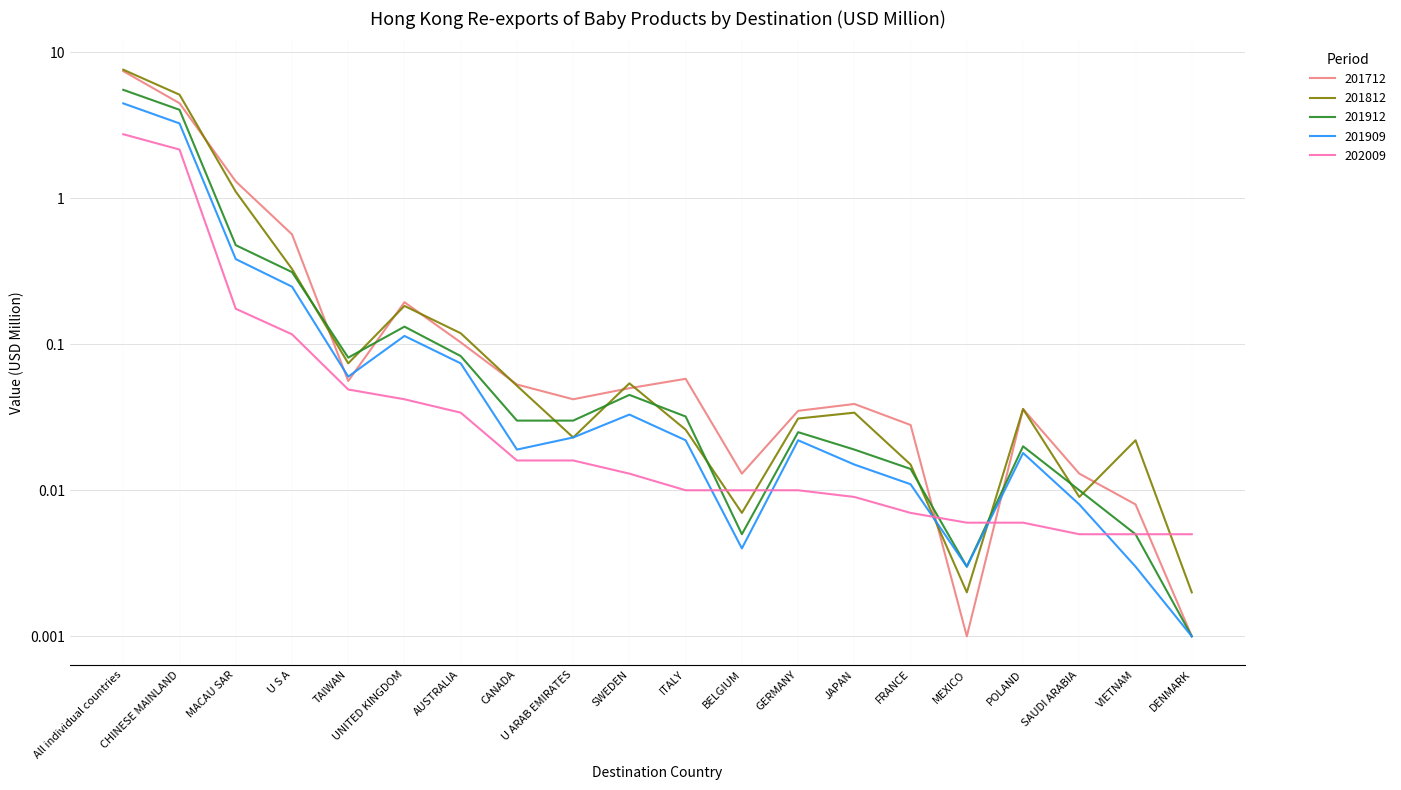

Reading left to right, what are all the values shown in this chart?

201712: 7.4	4.5	1.3	0.6	0.1	0.2	0.1	0.1	0.0	0.1	0.1	0.0	0.0	0.0	0.0	0.0	0.0	0.0	0.0	0.0
201812: 7.6	5.1	1.1	0.3	0.1	0.2	0.1	0.1	0.0	0.1	0.0	0.0	0.0	0.0	0.0	0.0	0.0	0.0	0.0	0.0
201912: 5.5	4.0	0.5	0.3	0.1	0.1	0.1	0.0	0.0	0.0	0.0	0.0	0.0	0.0	0.0	0.0	0.0	0.0	0.0	0.0
201909: 4.5	3.3	0.4	0.2	0.1	0.1	0.1	0.0	0.0	0.0	0.0	0.0	0.0	0.0	0.0	0.0	0.0	0.0	0.0	0.0
202009: 2.7	2.2	0.2	0.1	0.0	0.0	0.0	0.0	0.0	0.0	0.0	0.0	0.0	0.0	0.0	0.0	0.0	0.0	0.0	0.0